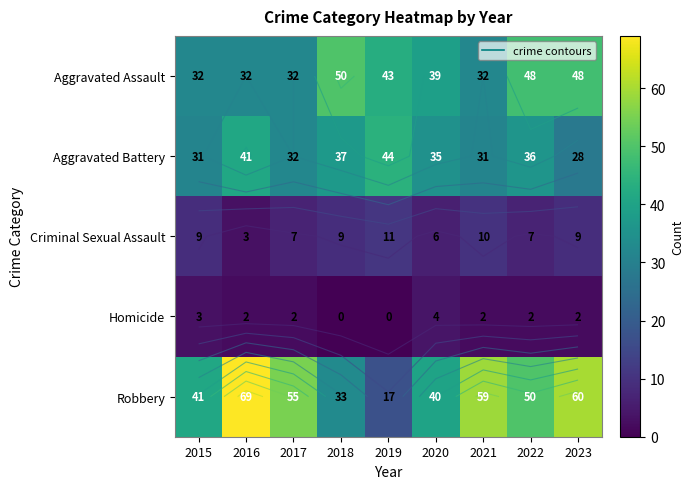

Which category has the lowest value in the Homicide series?

2018